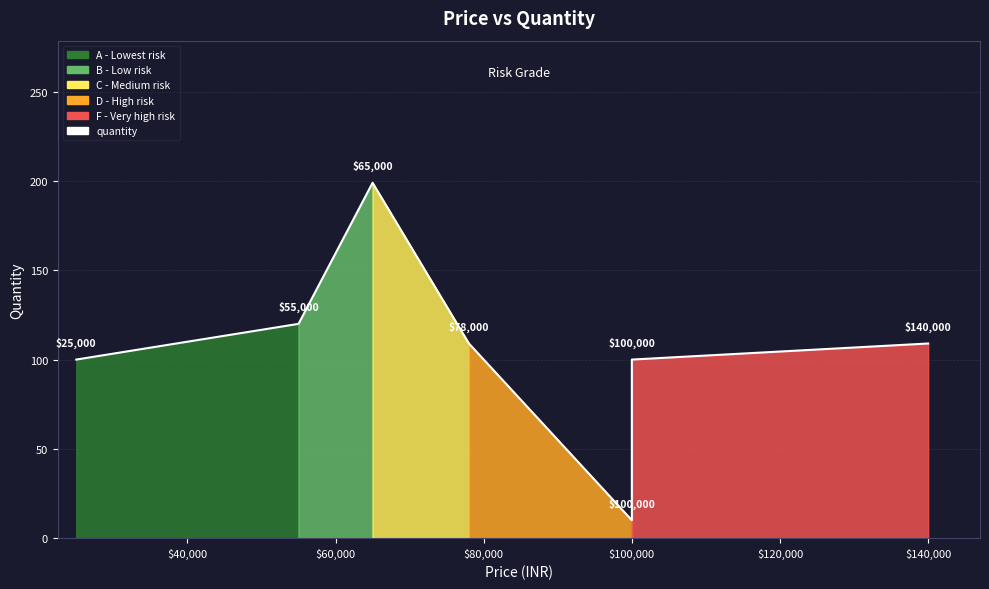

What is the change in value from $100,000 to $140,000?

+99